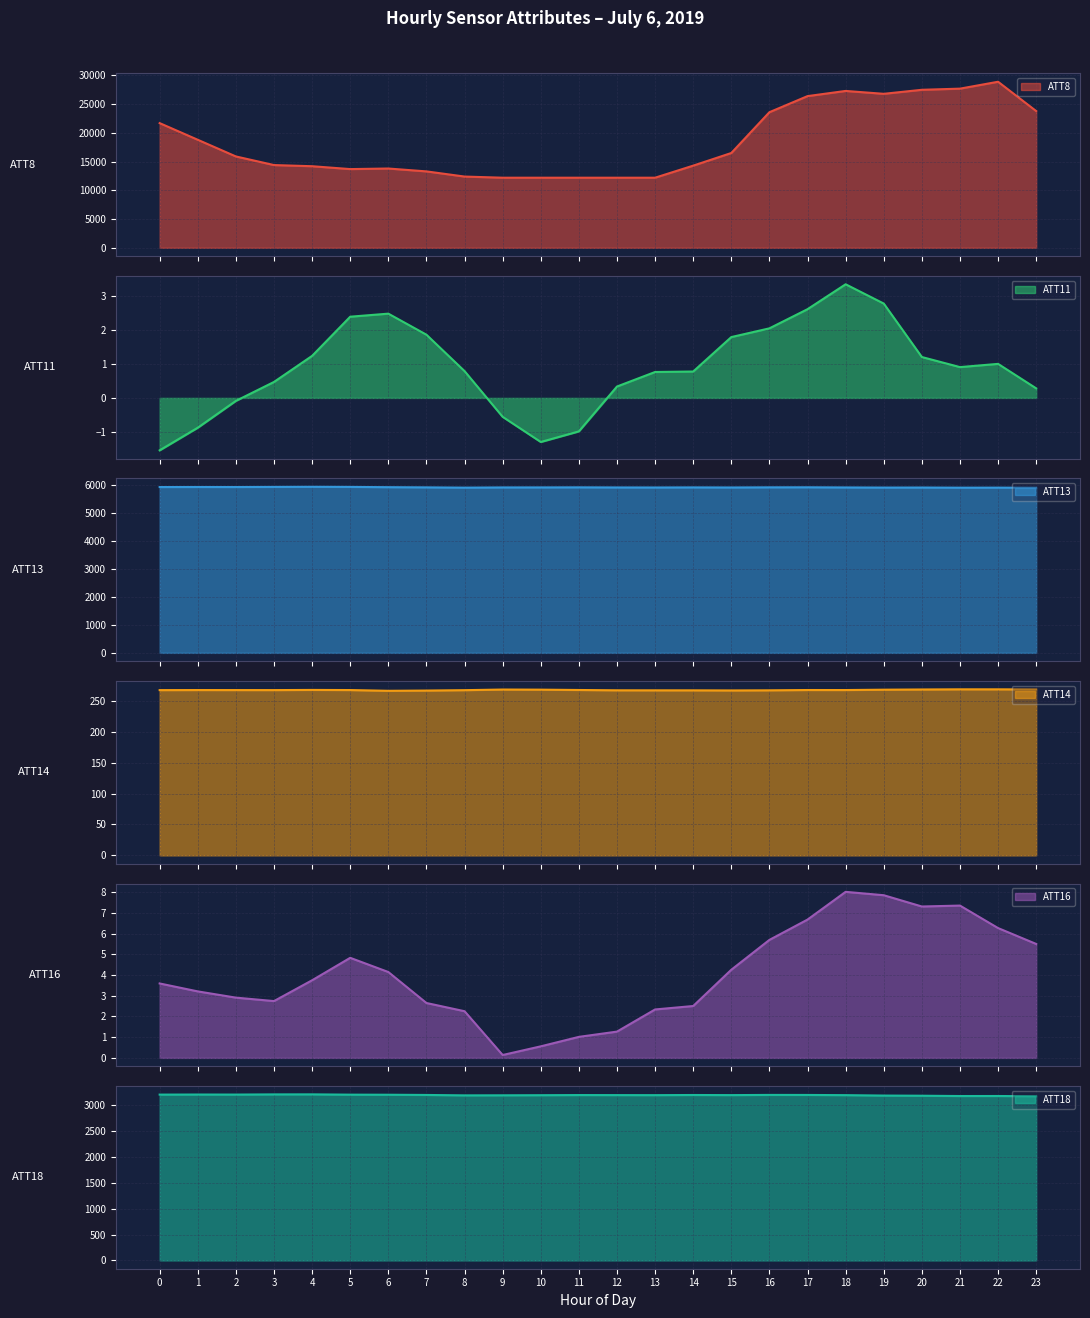

Read the ATT18 value at 3.

3211.7